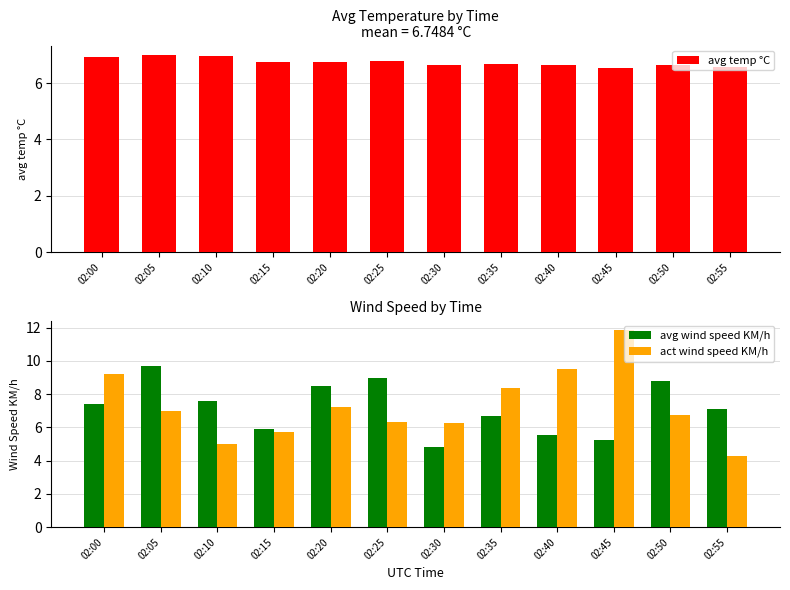

What is the greatest value displayed?

11.8